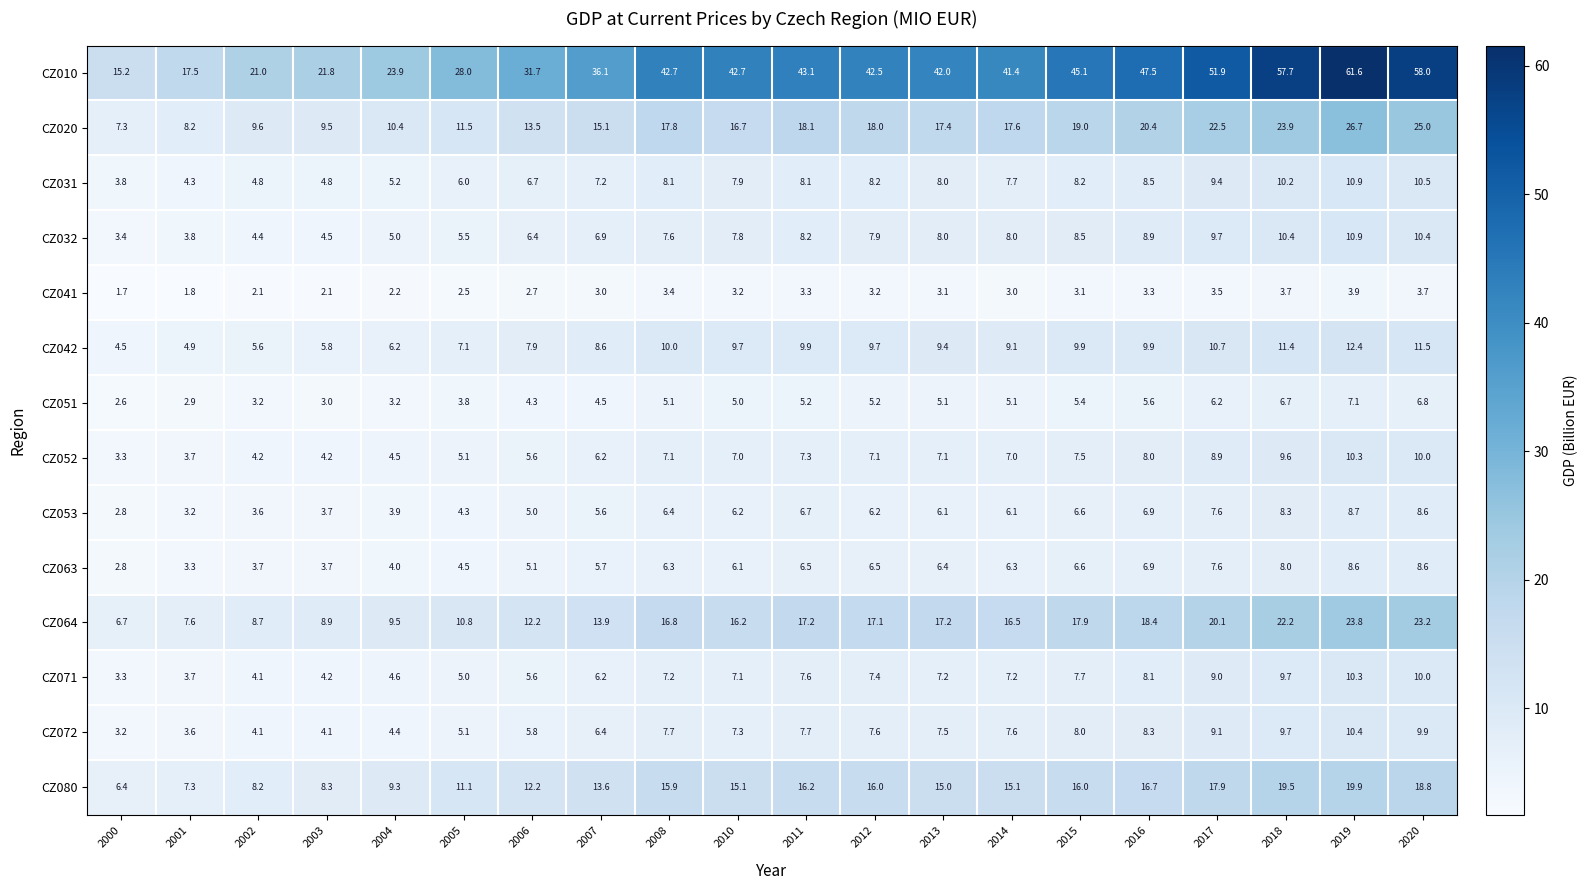

The value of CZ063 at 2006 is 6.8. True or false?

False